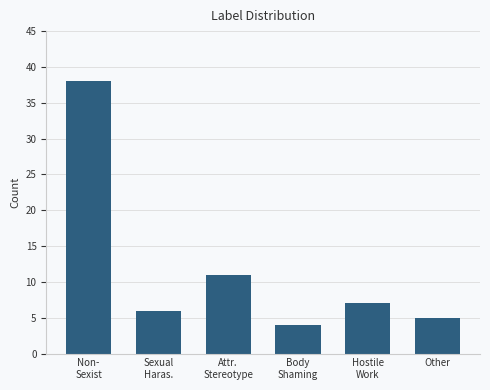

What position from the right is Other?

1